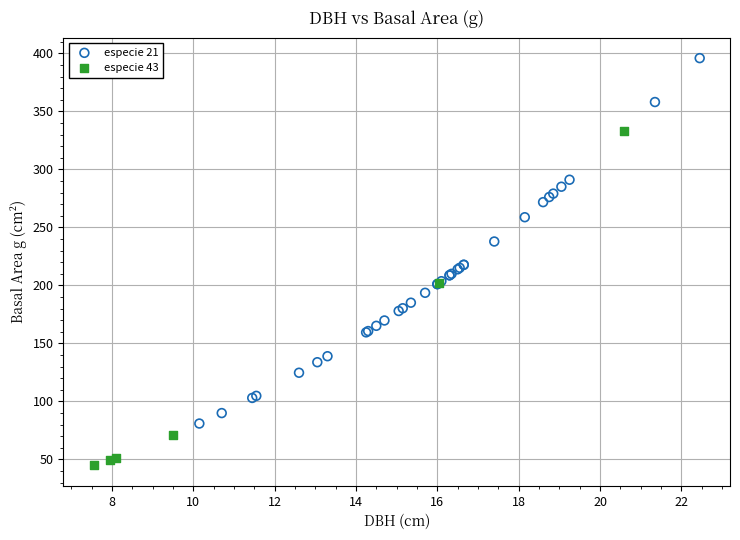

Which series contains the highest Y value?

especie 21